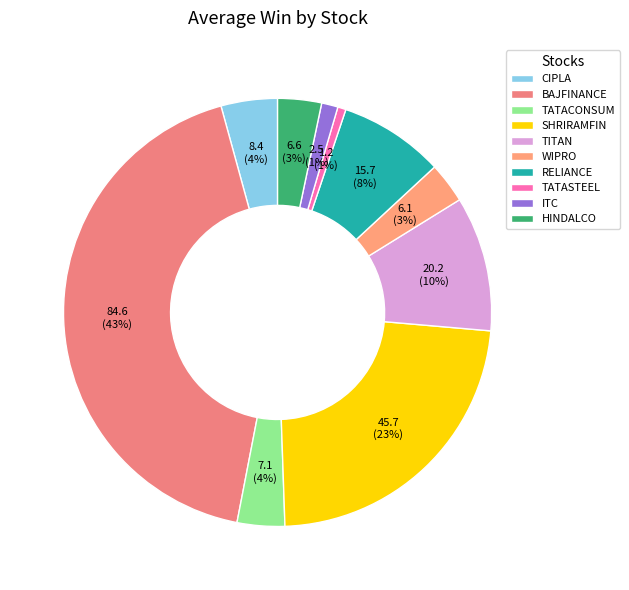

Is there a majority slice in this chart?

No